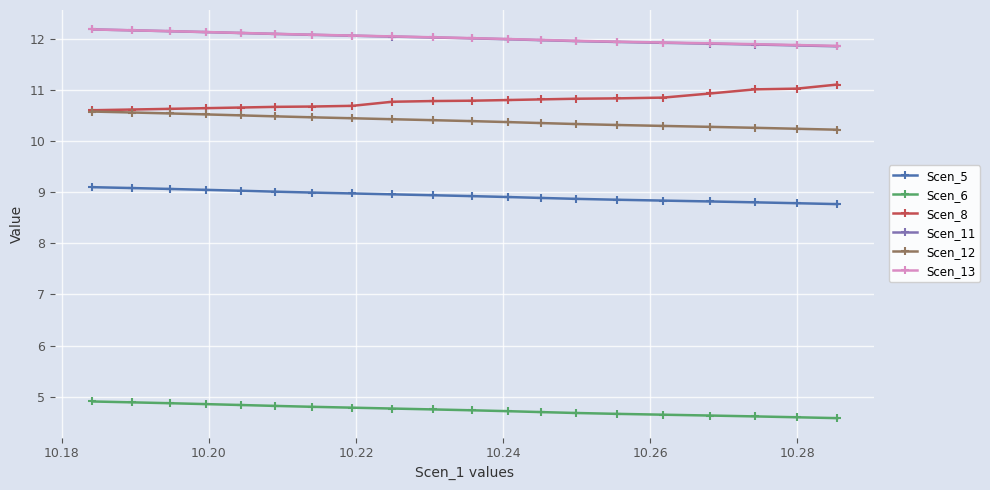

What is the minimum value for Scen_11?

11.9